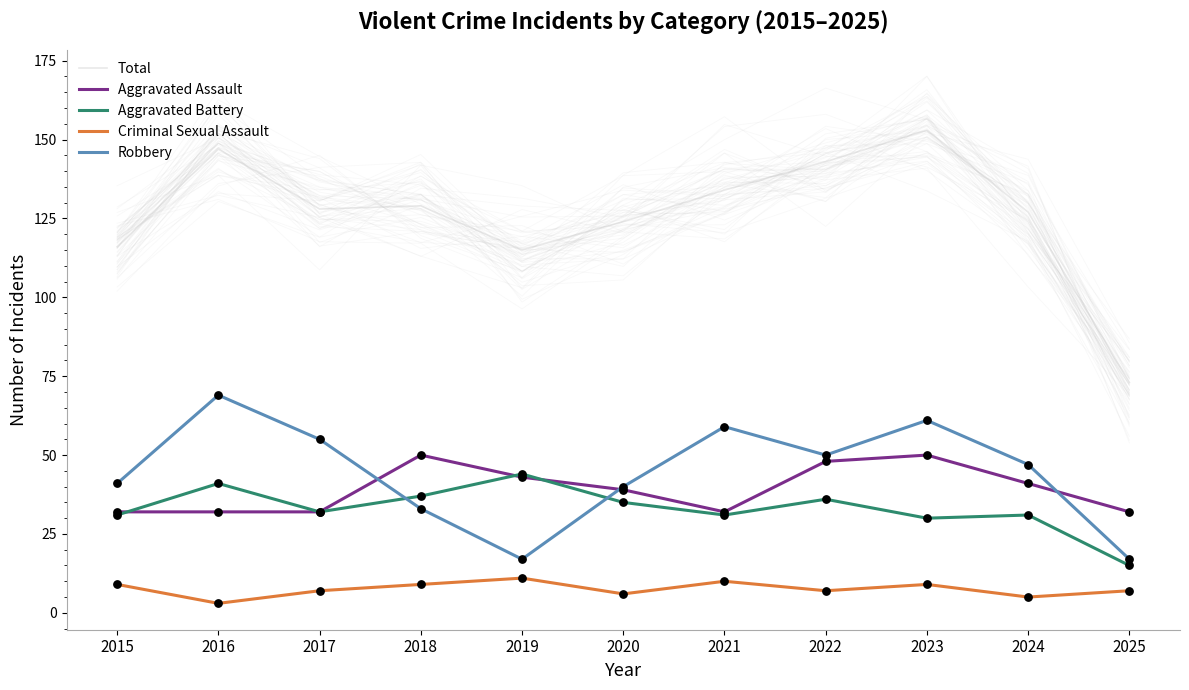

What are all the series names shown in the legend?

Total, Aggravated Assault, Aggravated Battery, Criminal Sexual Assault, Robbery